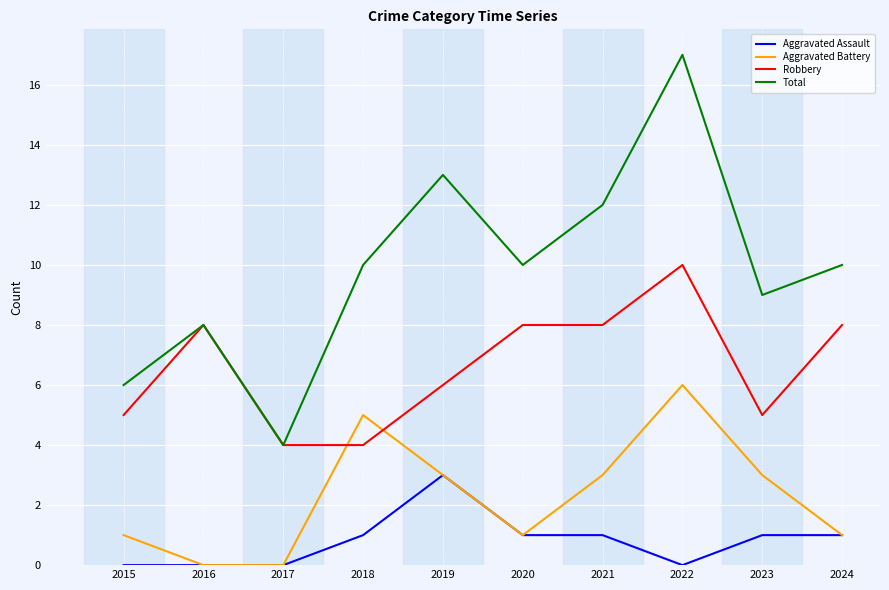

Reading right to left, extract all data points from this chart.

Aggravated Assault: 1	1	0	1	1	3	1	0	0	0
Aggravated Battery: 1	3	6	3	1	3	5	0	0	1
Robbery: 8	5	10	8	8	6	4	4	8	5
Total: 10	9	17	12	10	13	10	4	8	6